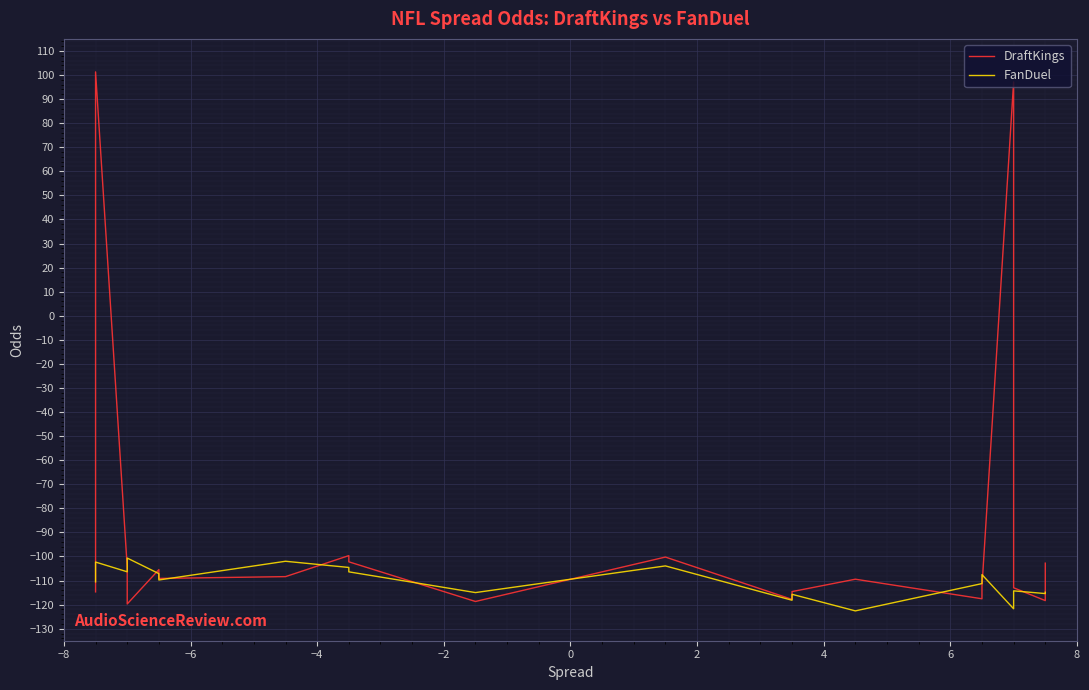

In DraftKings, how many points are lower than both neighbors (excluding endpoints)?

6